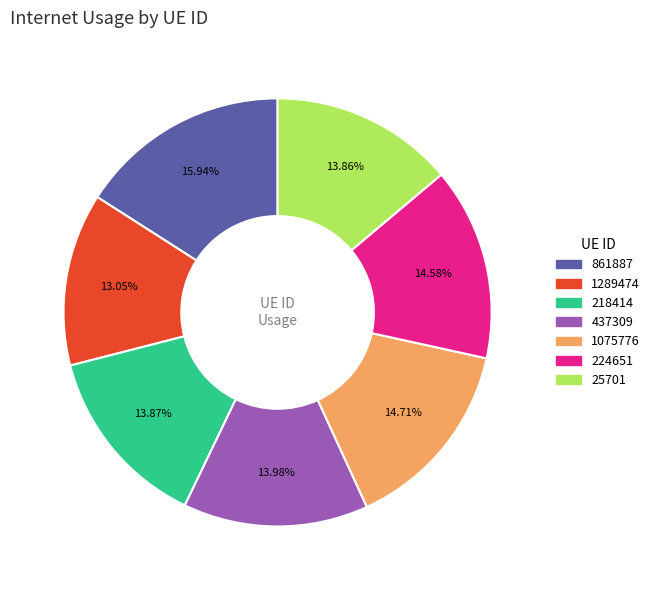

To the nearest percent, what is the combined percentage of 861887 and 1289474?

29%